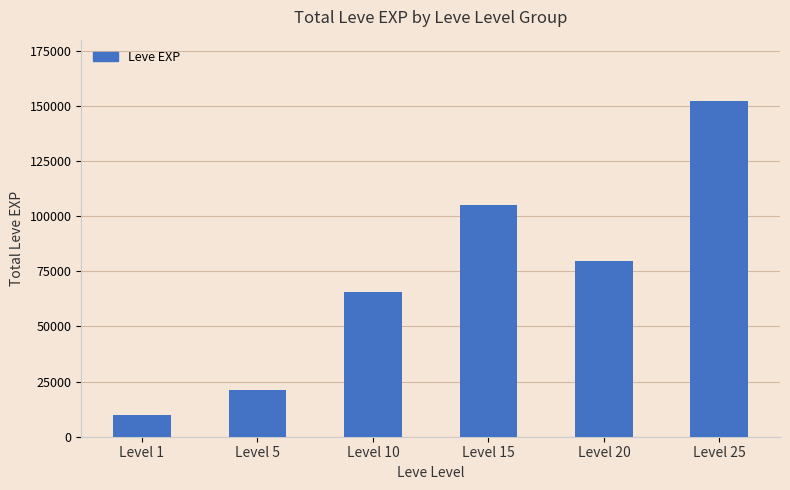

The chart shows a value of 152250 at Level 25. True or false?

True